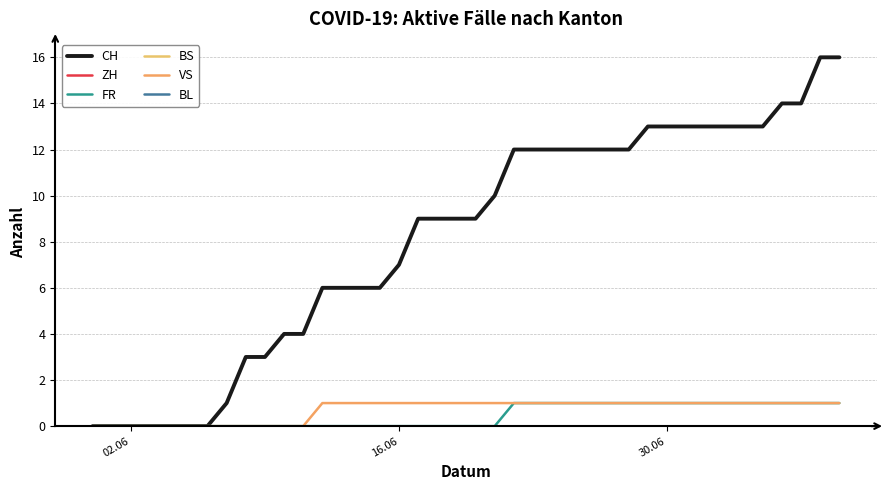

Is this an area chart (filled region under the line)?

No